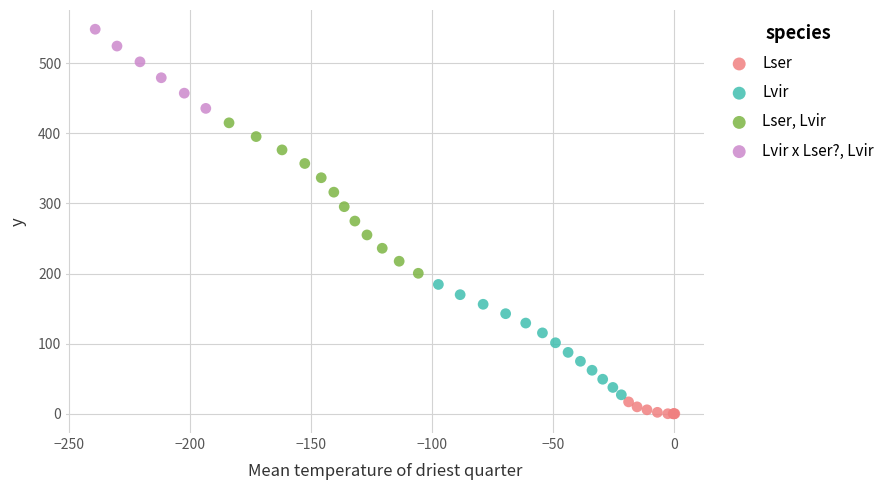

Which series reaches the maximum Y coordinate?

Lvir x Lser?, Lvir